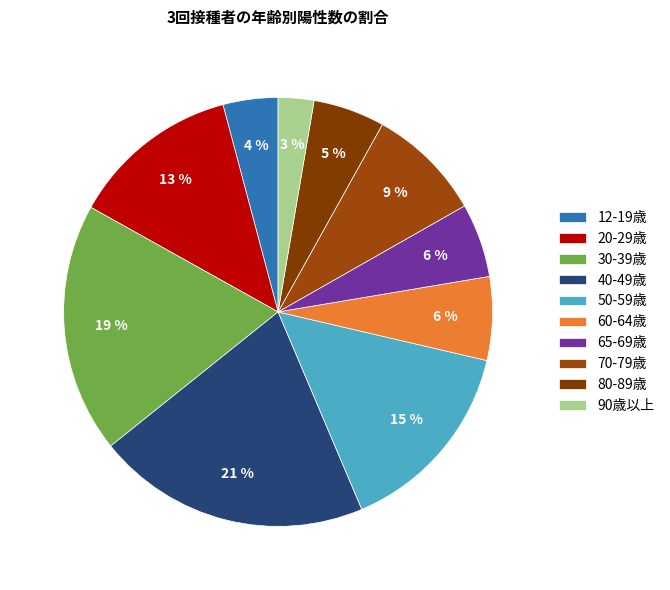

To the nearest percent, what is the average slice percentage?

10%